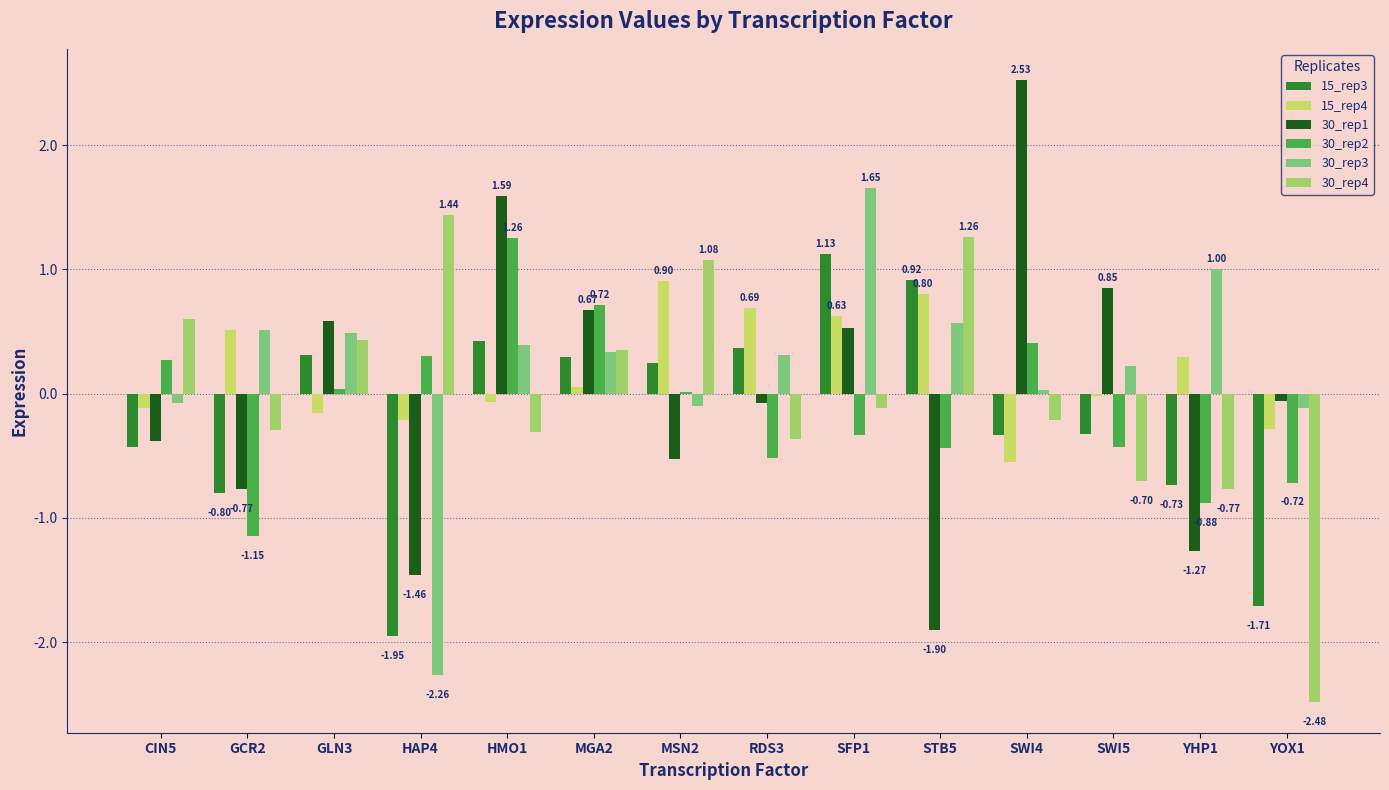

Which series changed the most between GCR2 and SFP1?

15_rep3